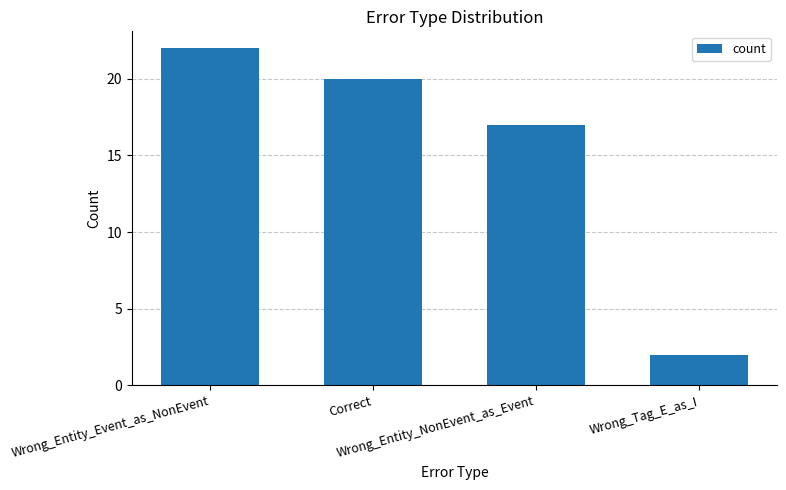

Which category has the lowest value across all series?

Wrong_Tag_E_as_I